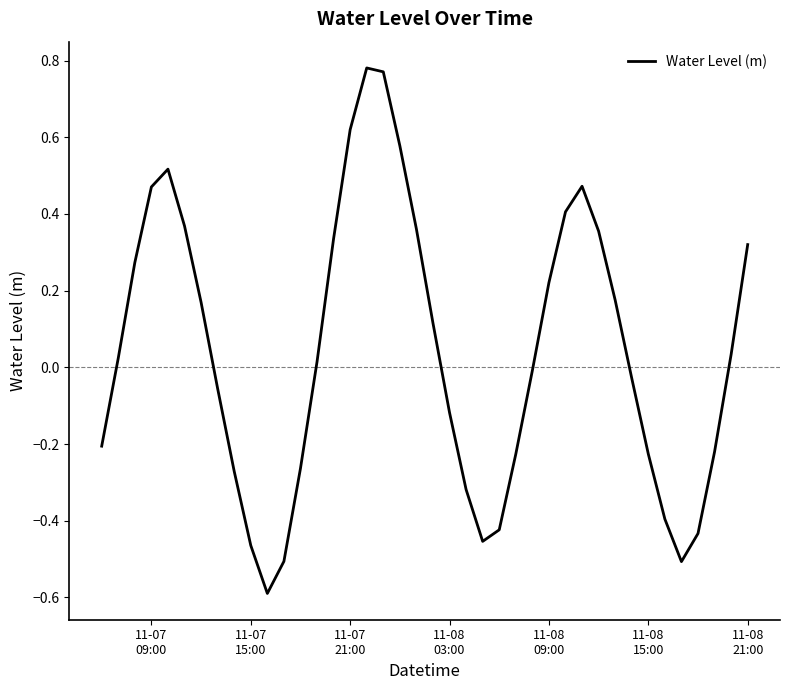

What is the minimum value shown in the chart?

-0.6